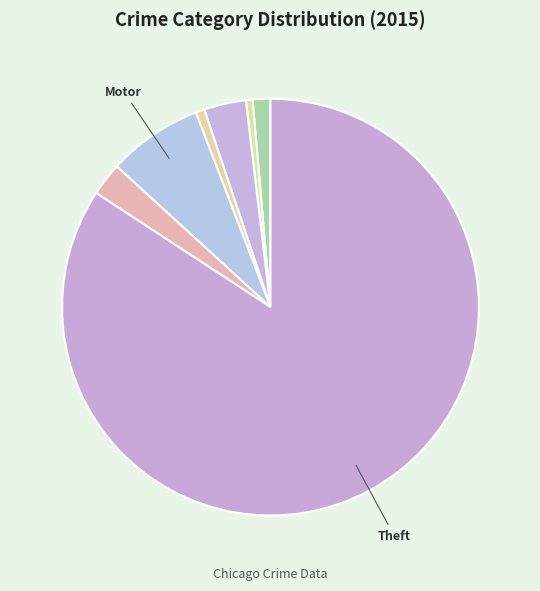

Count the number of slices in the pie.

7